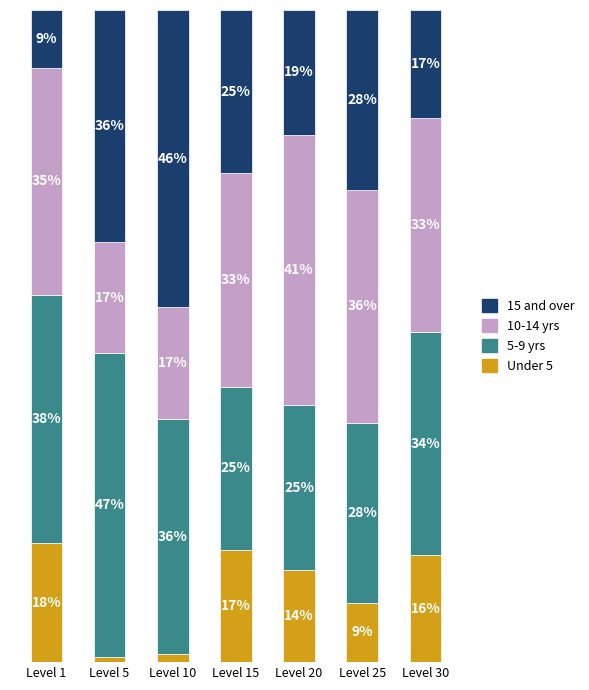

At which label does Under 5 reach its peak?

Level 1